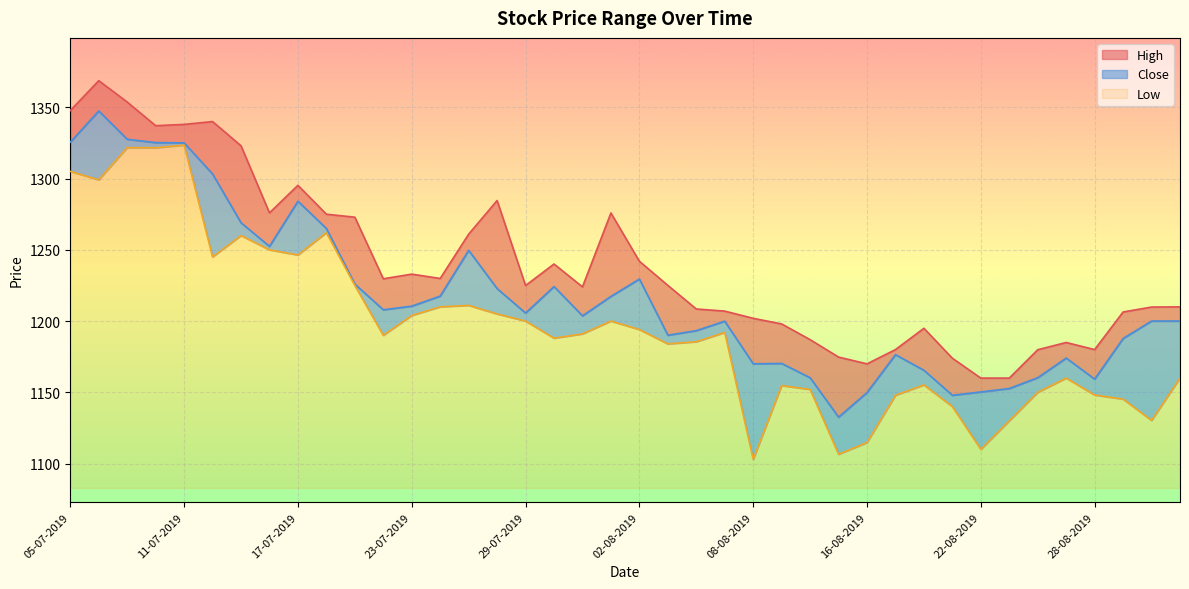

In High, how many points are higher than both neighbors (excluding endpoints)?

9